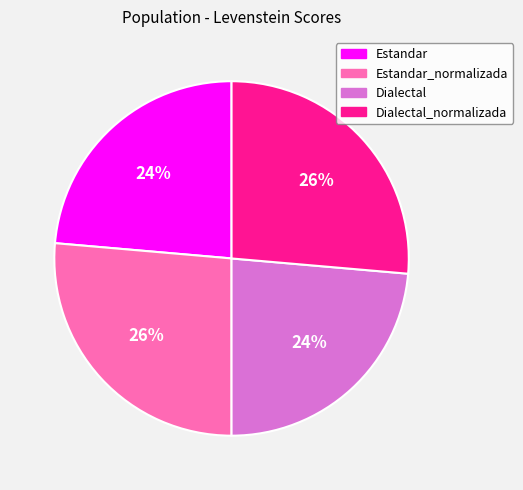

The Dialectal_normalizada slice represents 39% of the pie. True or false?

False